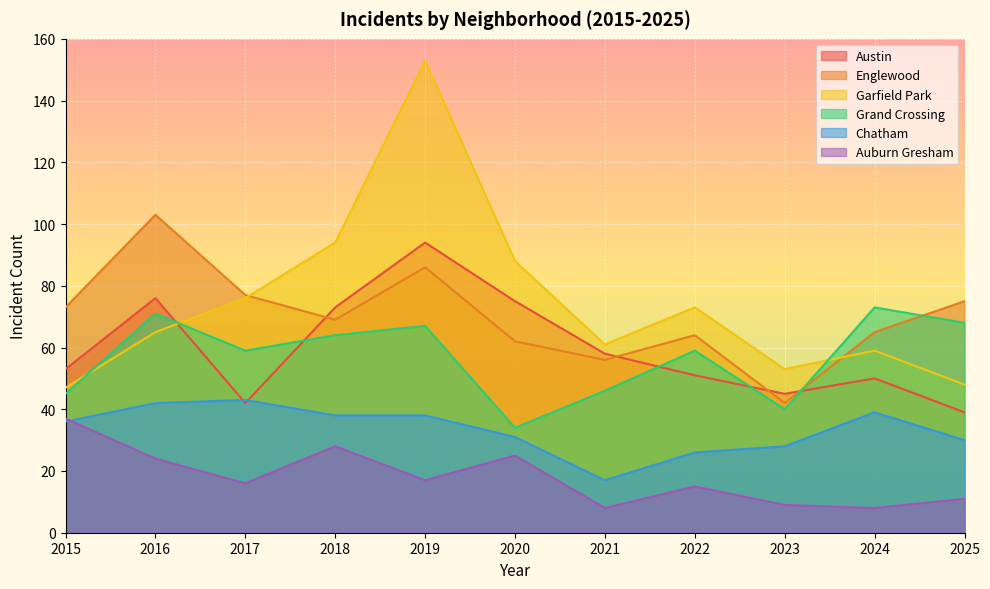

Where is the first local maximum for Auburn Gresham?

2018